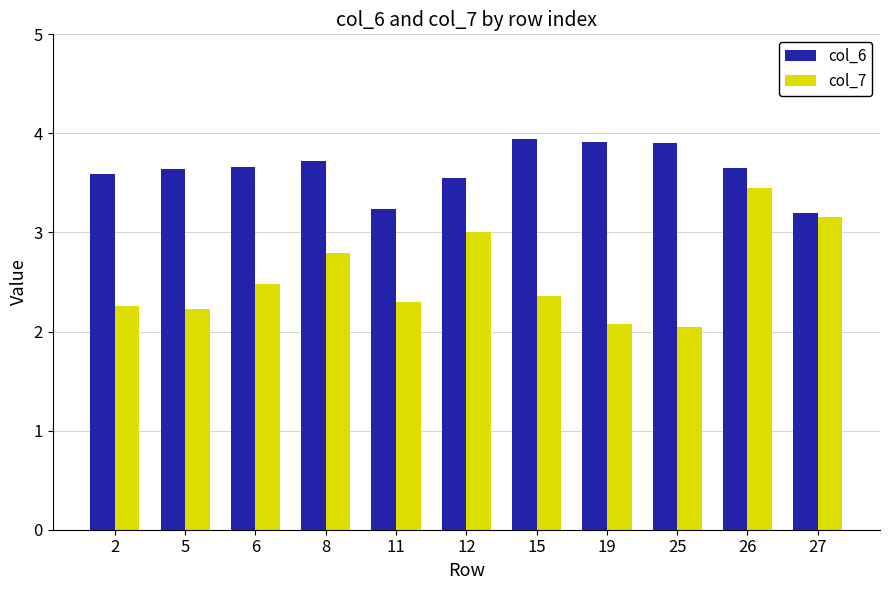

Which series has the largest total across all categories?

col_6